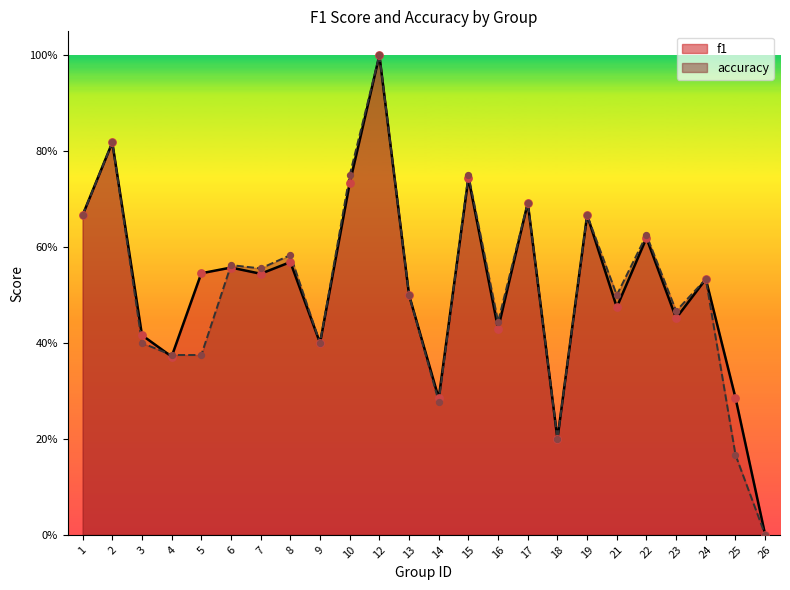

What is the total value across all series at 3?

0.8